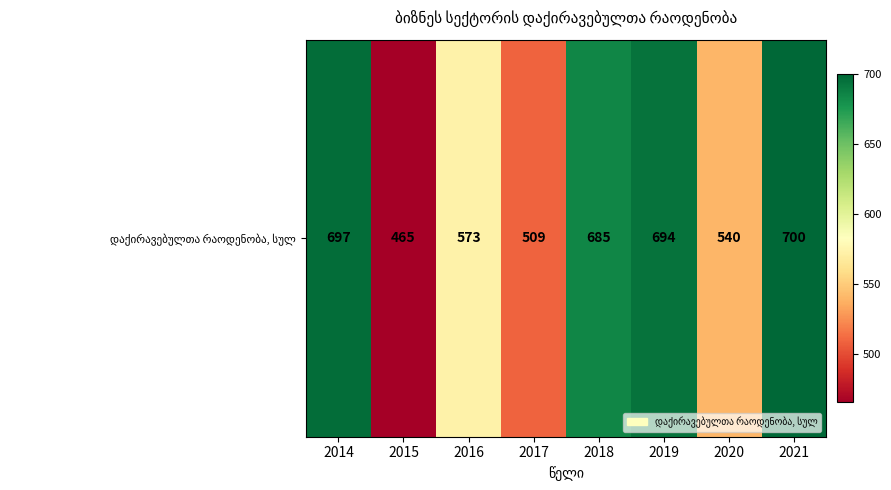

Reading left to right, extract all data points from this chart.

2014=697	2015=465	2016=573	2017=509	2018=685	2019=694	2020=540	2021=700